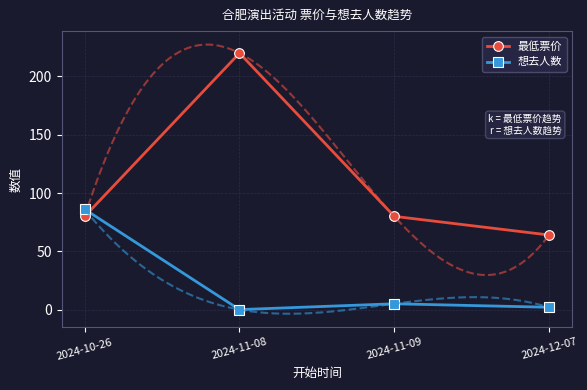

What is the sum of the 最低票价 values at 2024-11-09 and 2024-12-07?

144